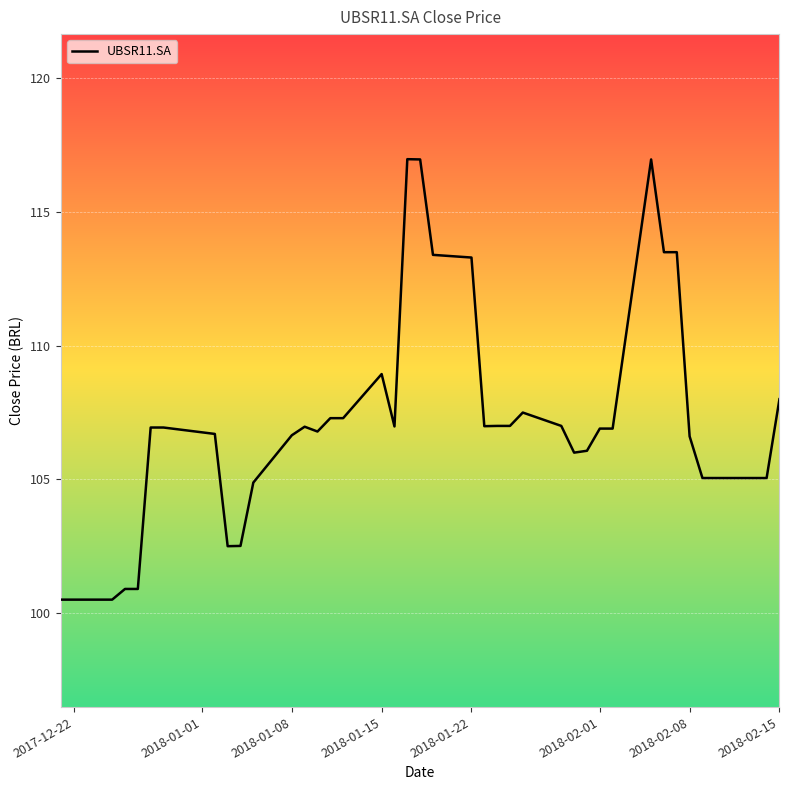

What is the minimum value shown in the chart?

100.5